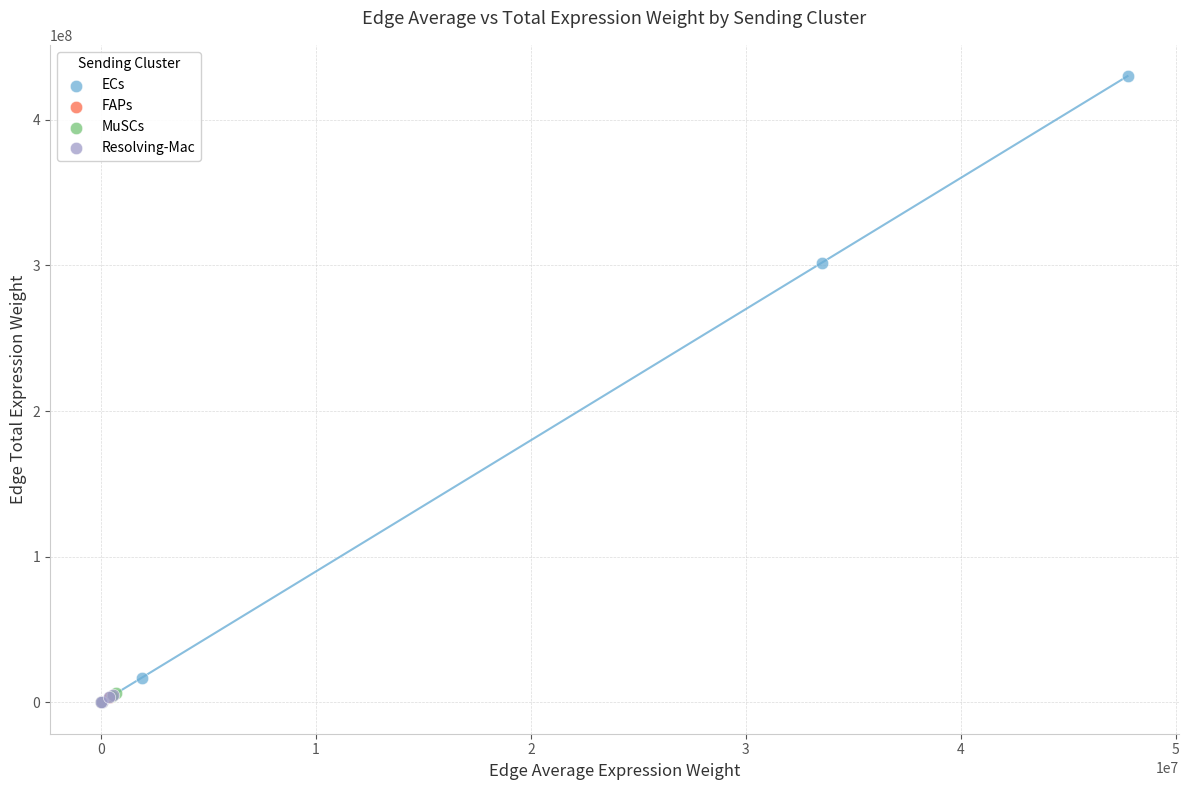

Which series reaches the maximum Y coordinate?

ECs